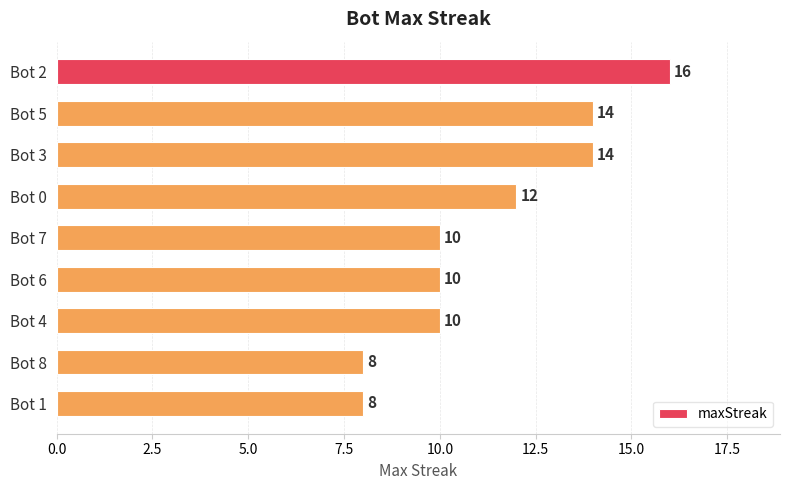

Are the bars horizontal?

Yes